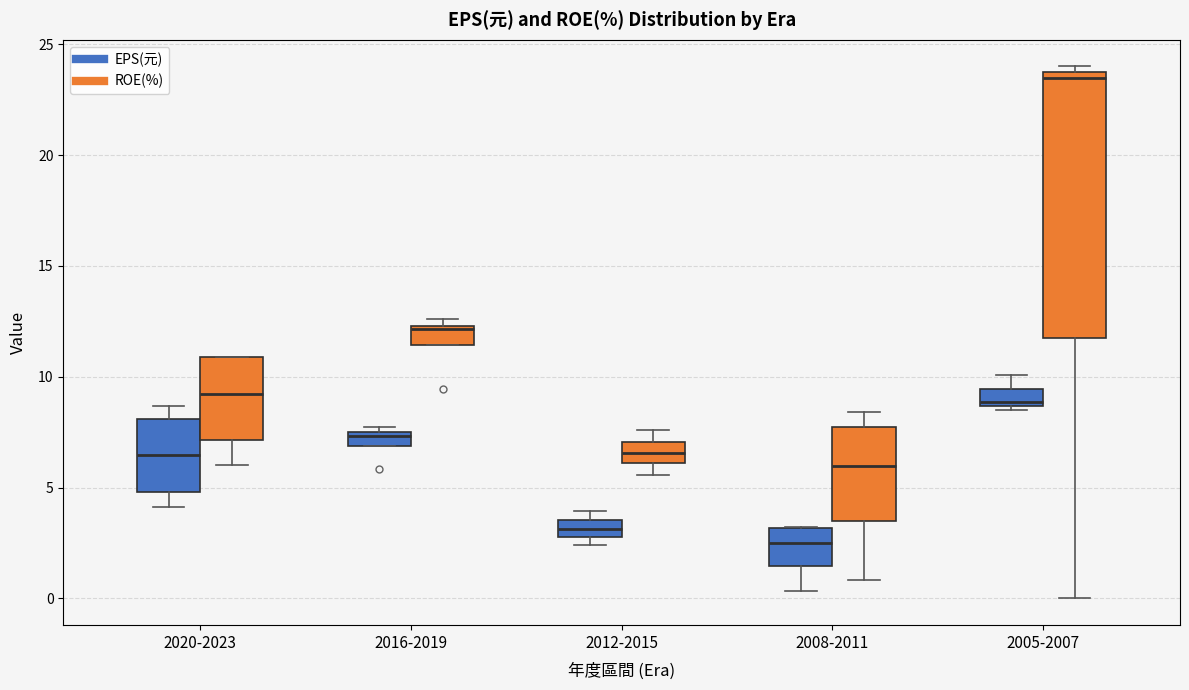

Where does the median line of the box for 2020-2023 (ROE(%)) sit on the y-axis? The values are not printed on the chart, so give them approximately, as read against the axis.

9.0